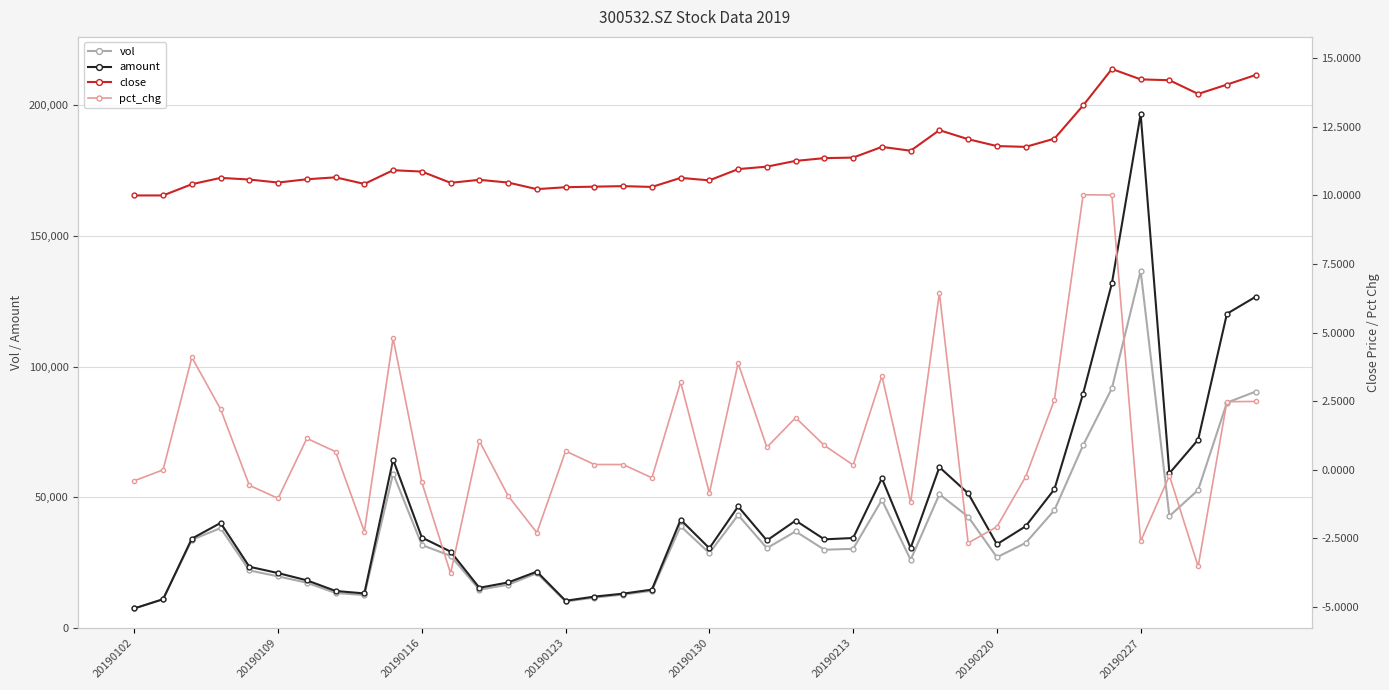

What is the highest value of the vol series?

136603.5